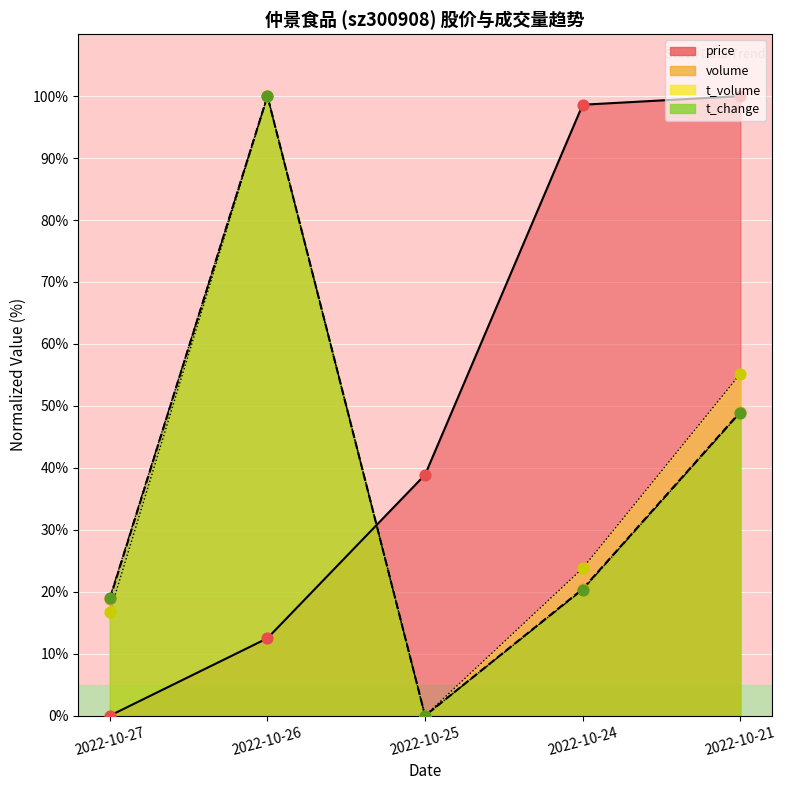

Which series contains the highest Y value?

price